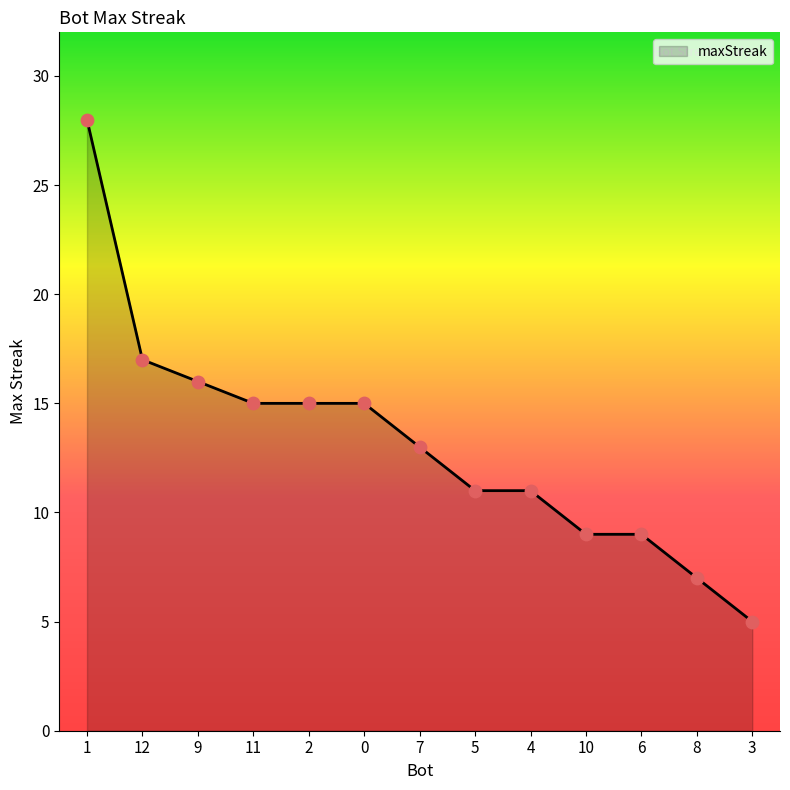

What is the ratio of the value at 5 to the value at 11?

0.7